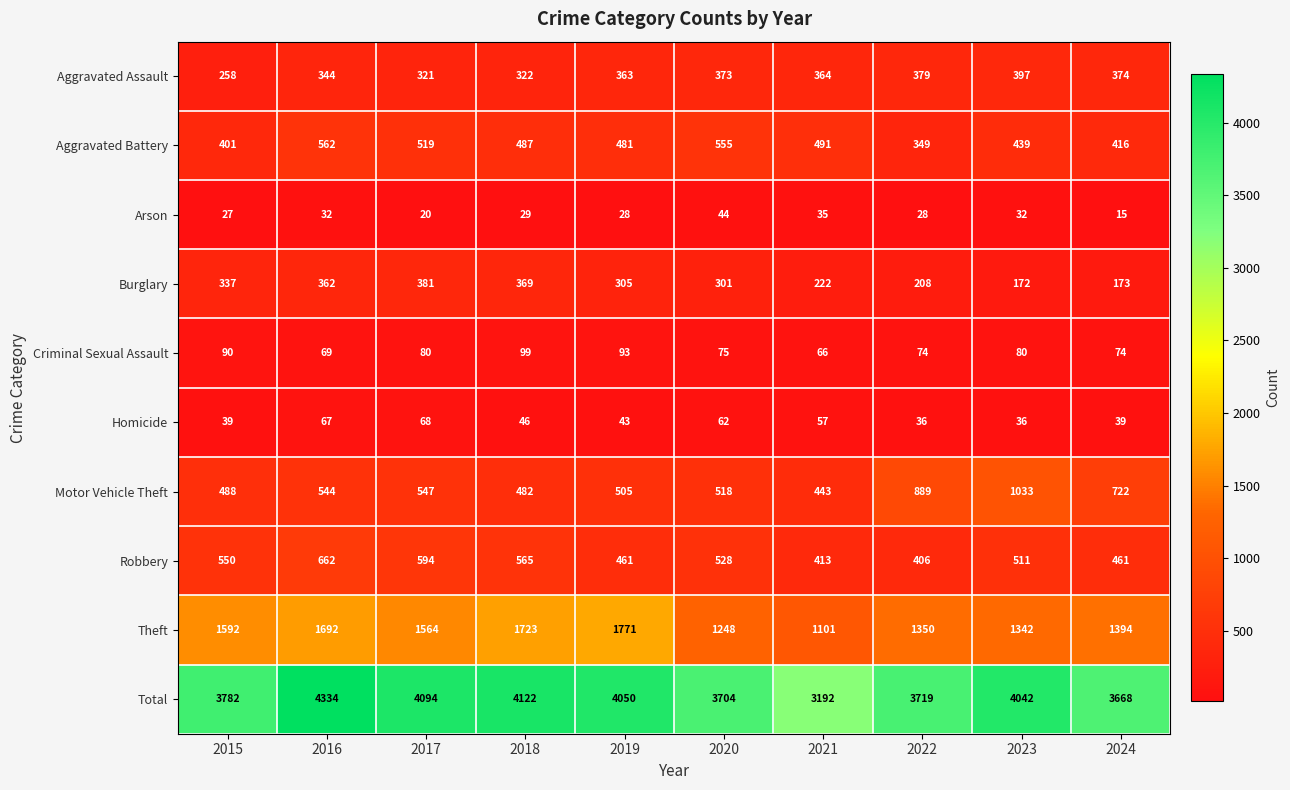

At which label does Theft first exceed 1564?

2015